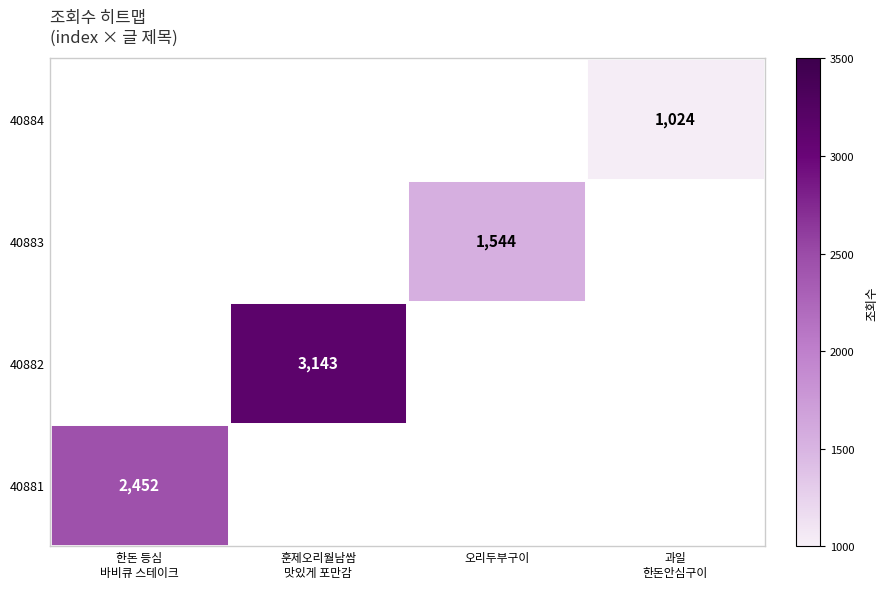

The value of 40883 at 오리두부구이 is 1544. True or false?

True